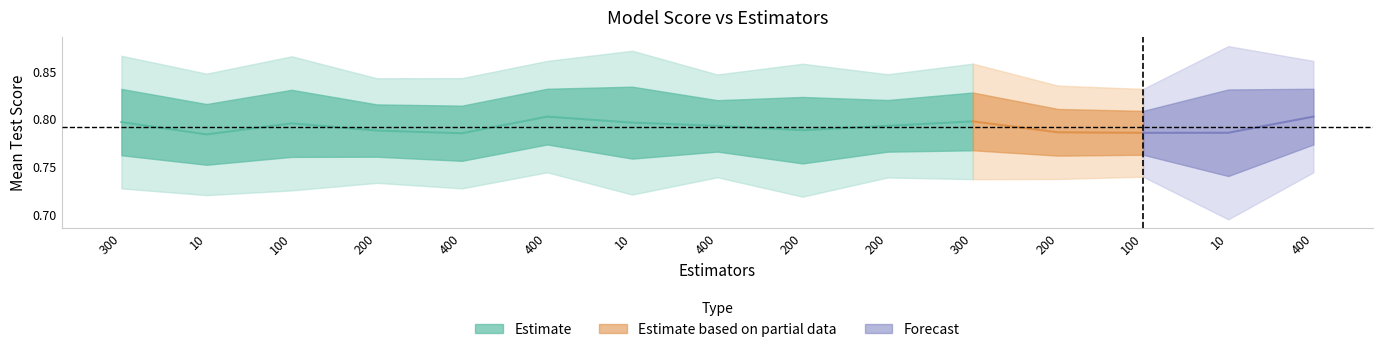

At how many categories does at least one series exceed 0?

15